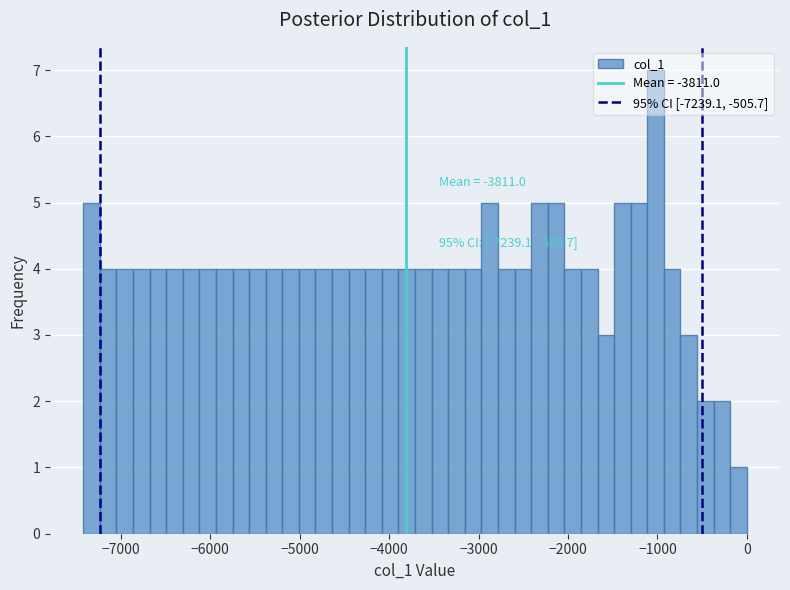

Around what value on the x-axis is the tallest bar? Give the approximate position of its centre, as read against the axis.

-1000